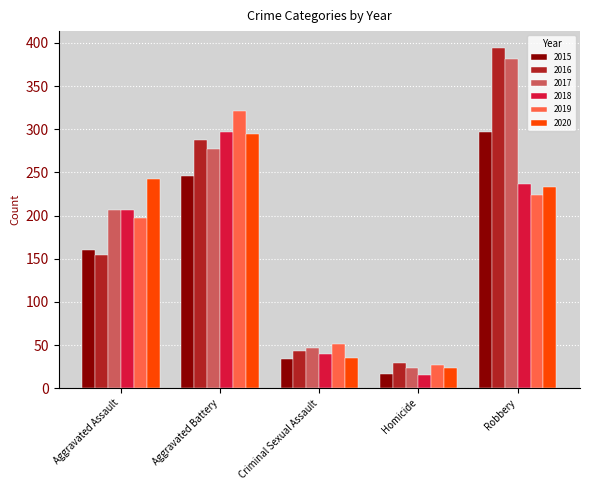

The 2019 series shows 321 at Aggravated Battery. True or false?

True